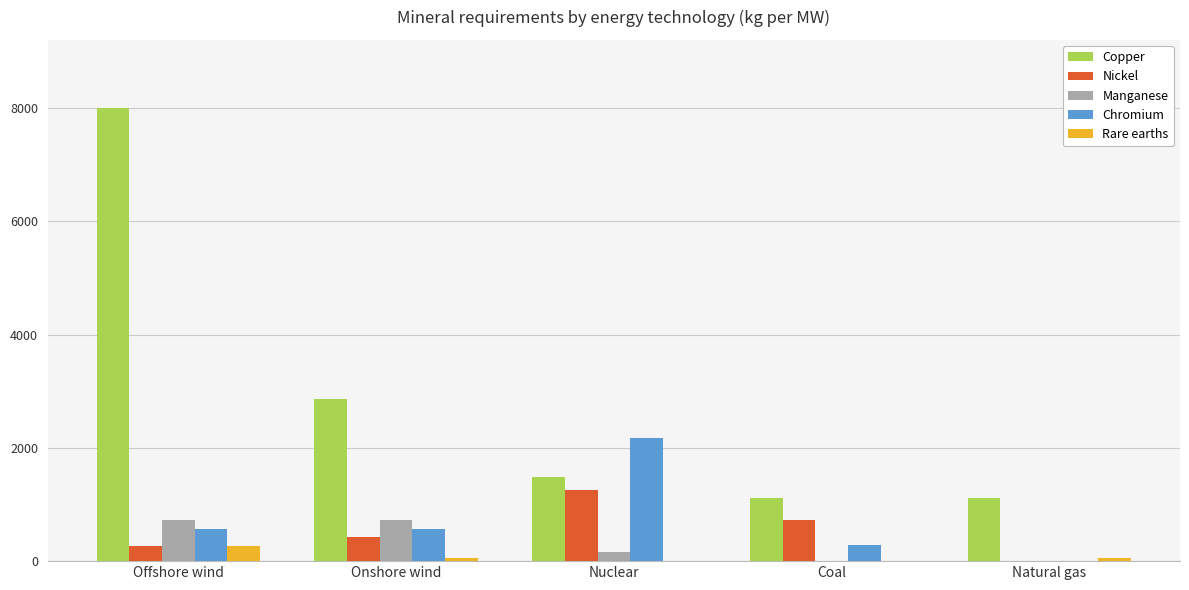

True or false: Nickel has a value of 260 at Offshore wind.

True